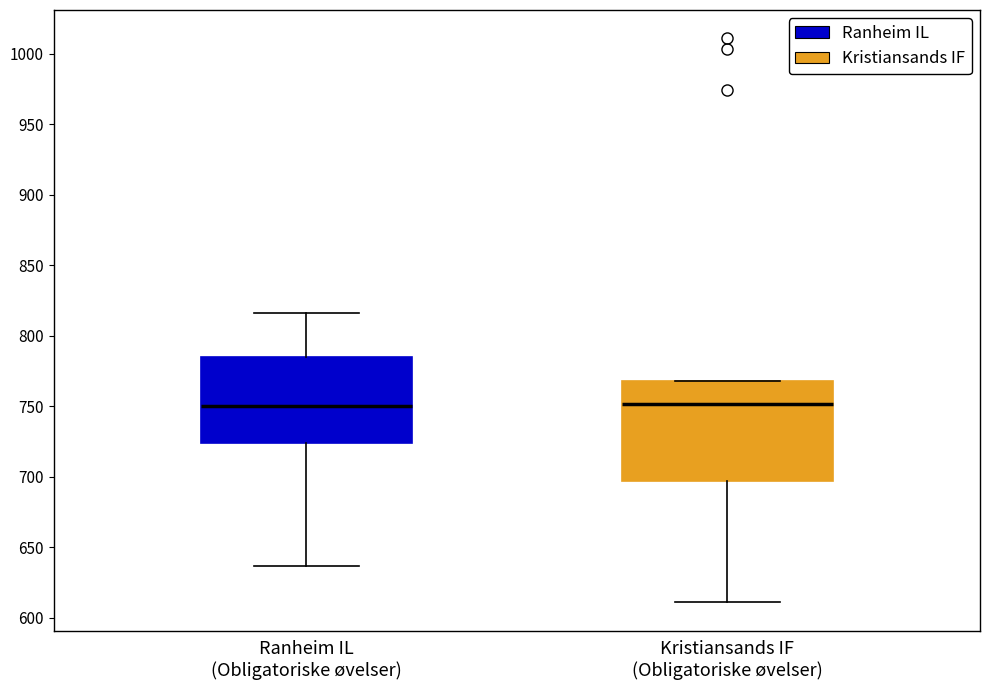

Which box is the tallest, from its lower edge to its upper edge?

Kristiansands IF (Obligatoriske øvelser)